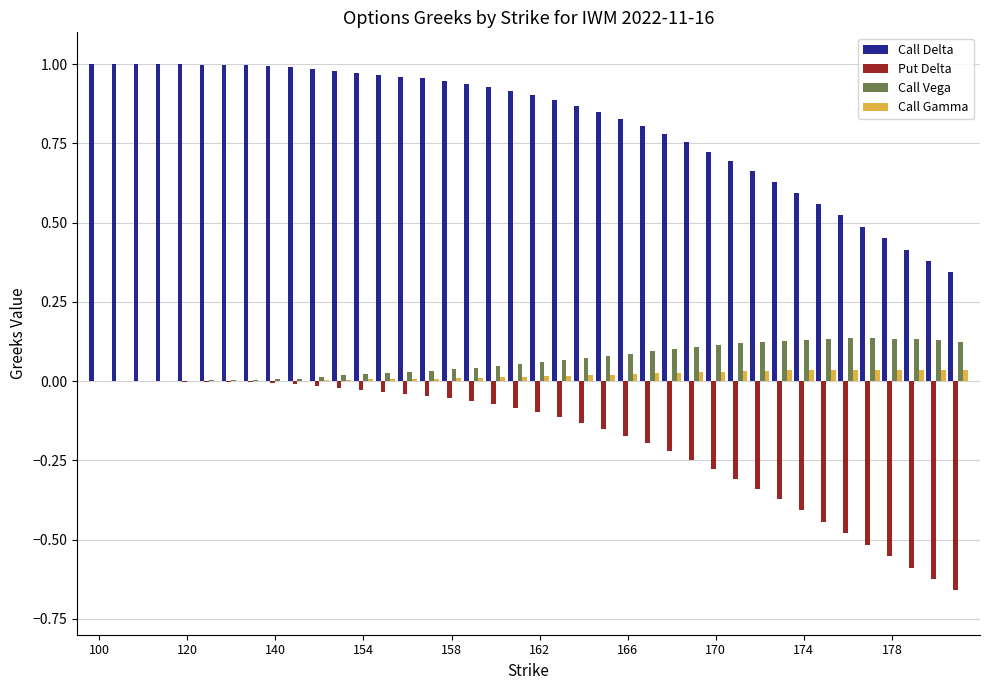

What are all the series names shown in the legend?

Call Delta, Put Delta, Call Vega, Call Gamma